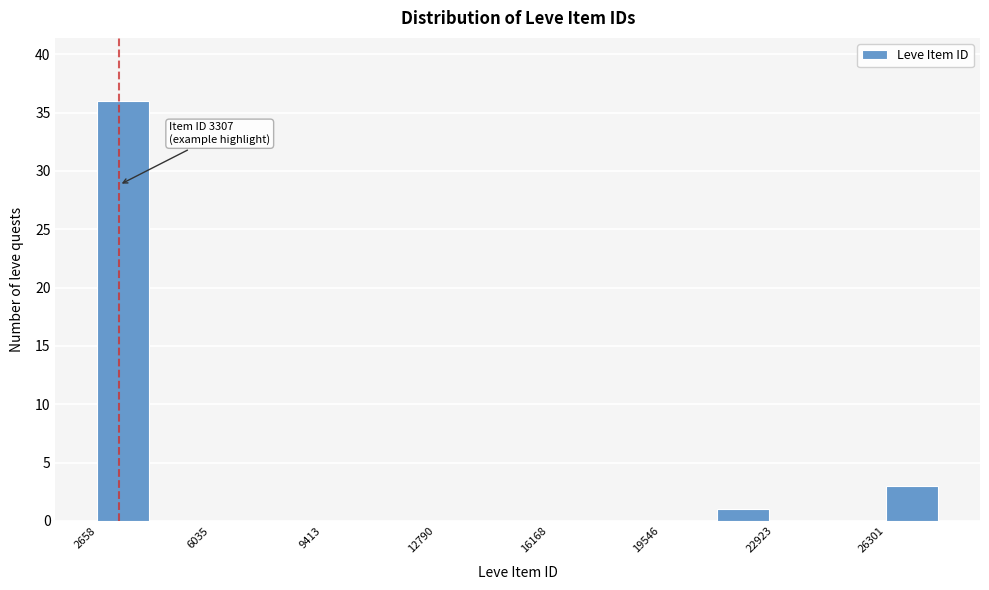

Around what value on the x-axis is the tallest bar? Give the approximate position of its centre, as read against the axis.

3500